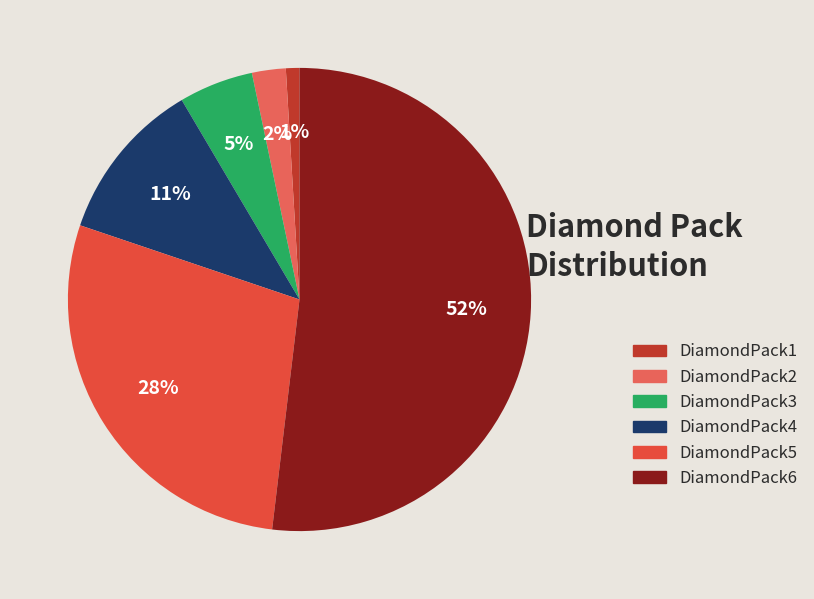

Do DiamondPack3 and DiamondPack2 together represent more than half of the pie?

No